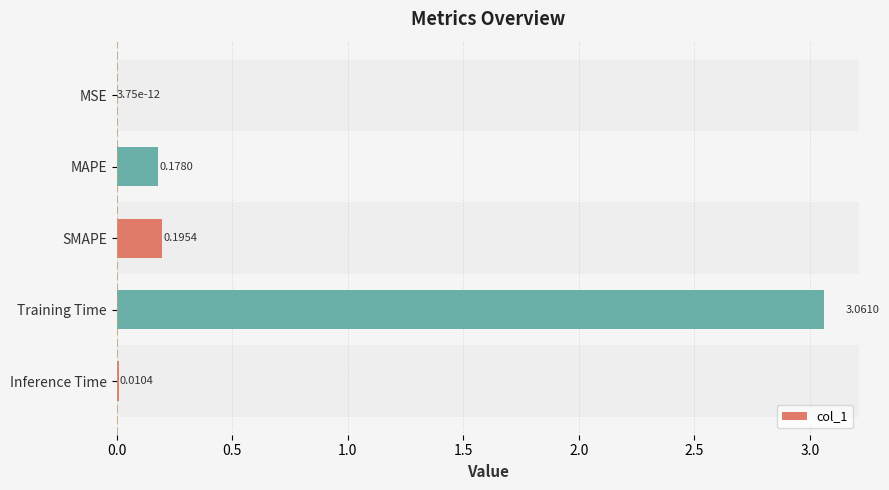

What is the sum of the values at MAPE and Training Time?

3.2